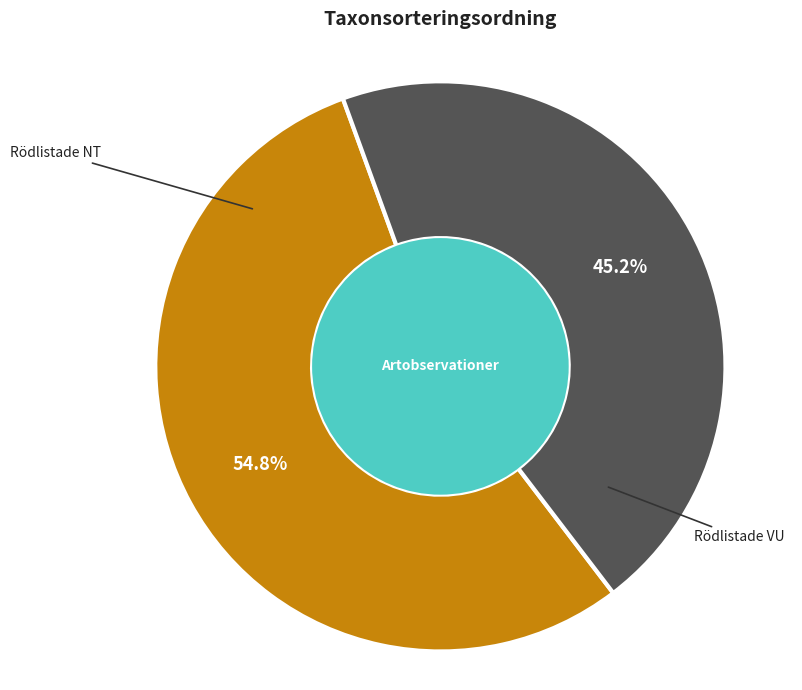

Does any single category account for the majority?

Yes